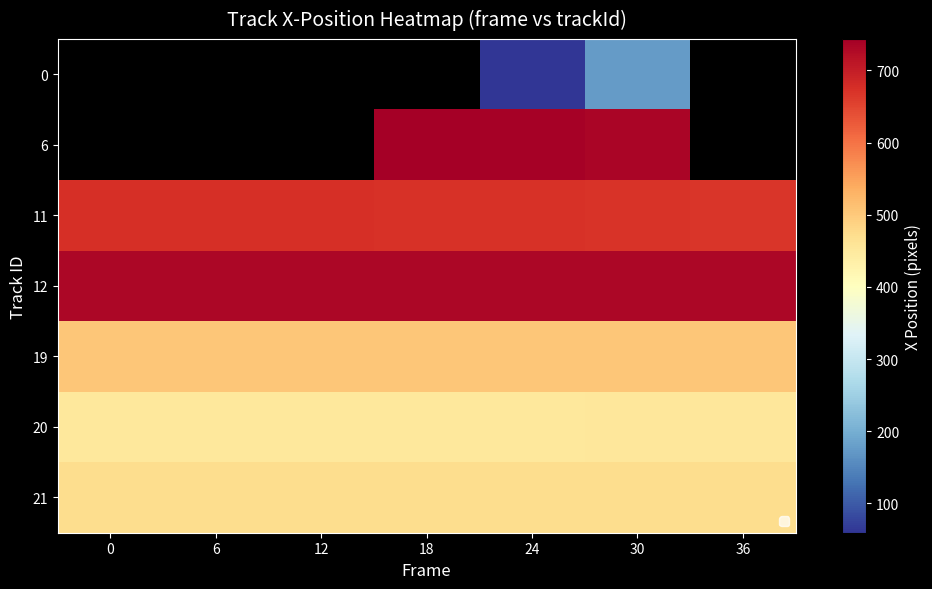

List the labels in order of 6 value, smallest first.

30, 36, 24, 0, 6, 12, 18